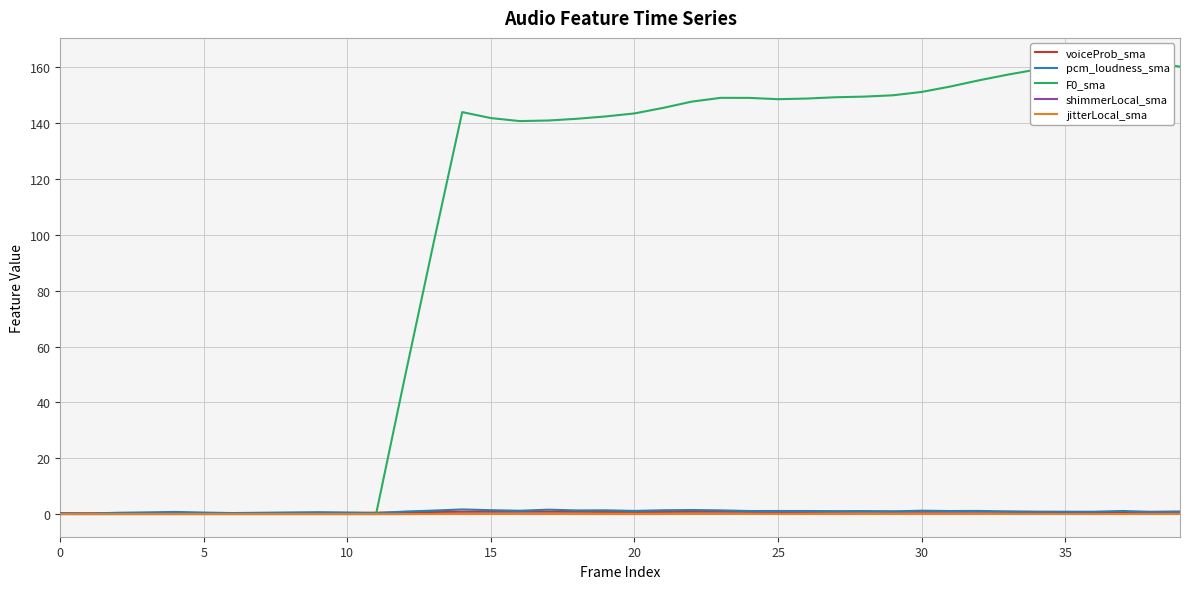

What is the average value of the voiceProb_sma series?

0.7